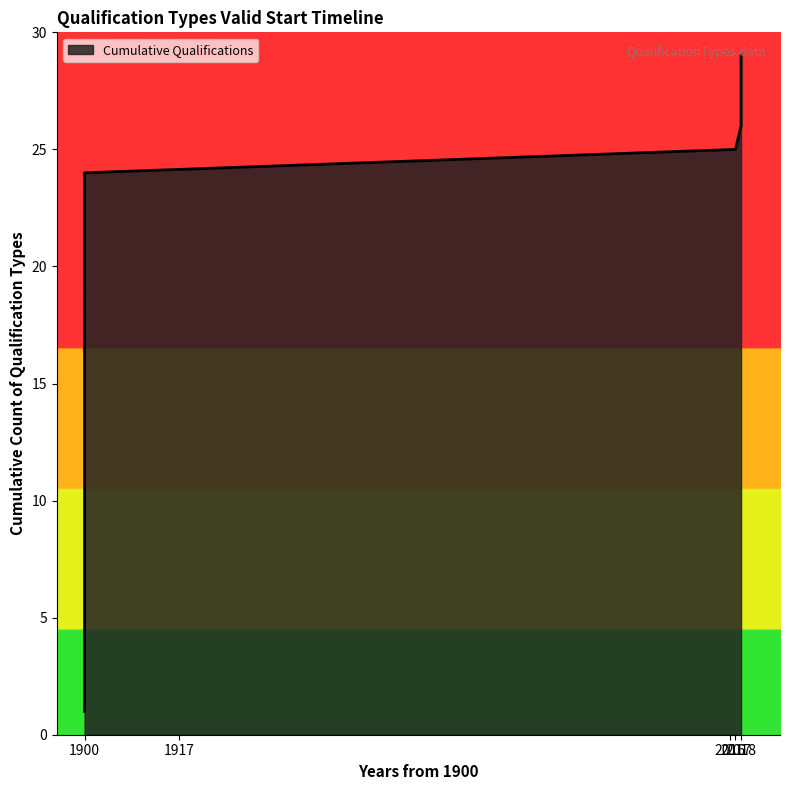

Does the chart display data point markers on the line(s)?

No